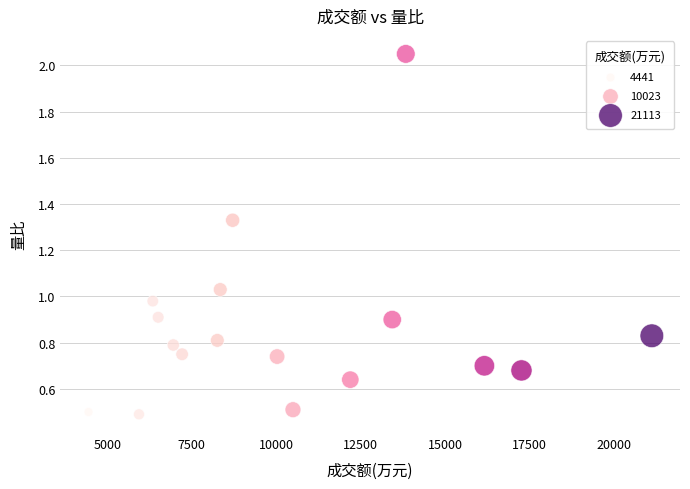

What is the range of X values (max minus min)?

16672.0